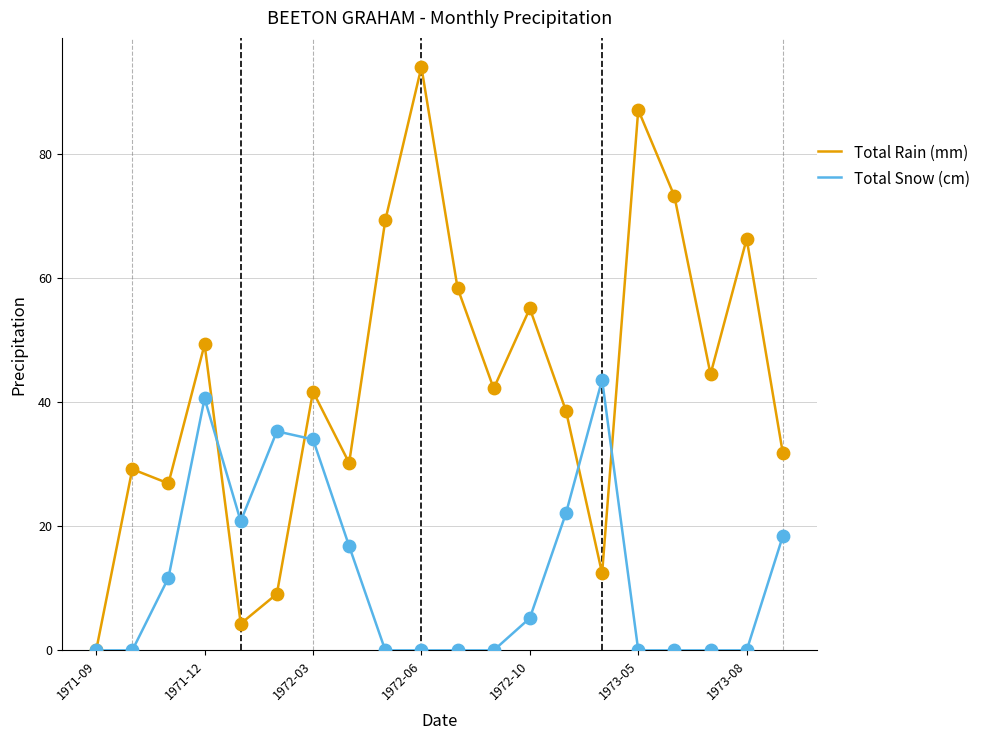

What are all the series names shown in the legend?

Total Rain (mm), Total Snow (cm)